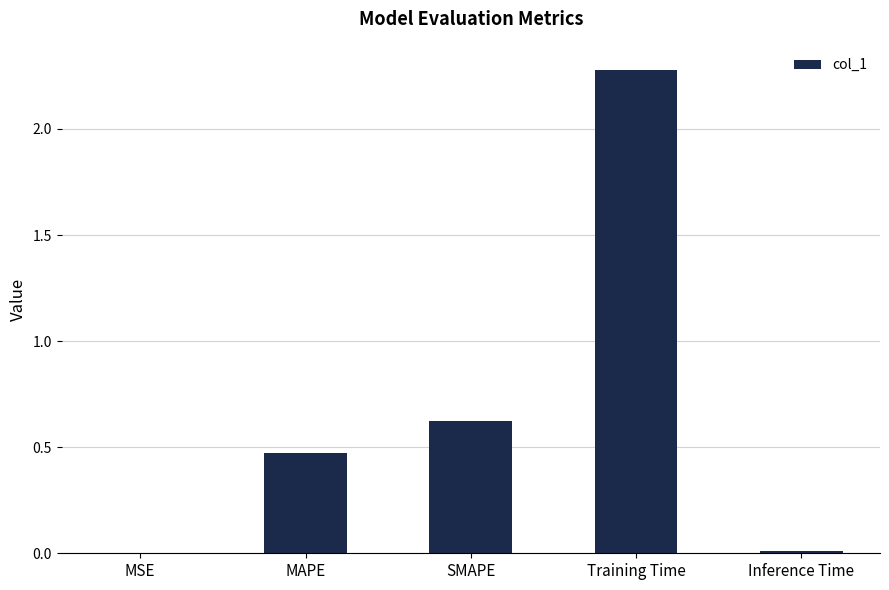

Which has a higher value, Inference Time or SMAPE?

SMAPE